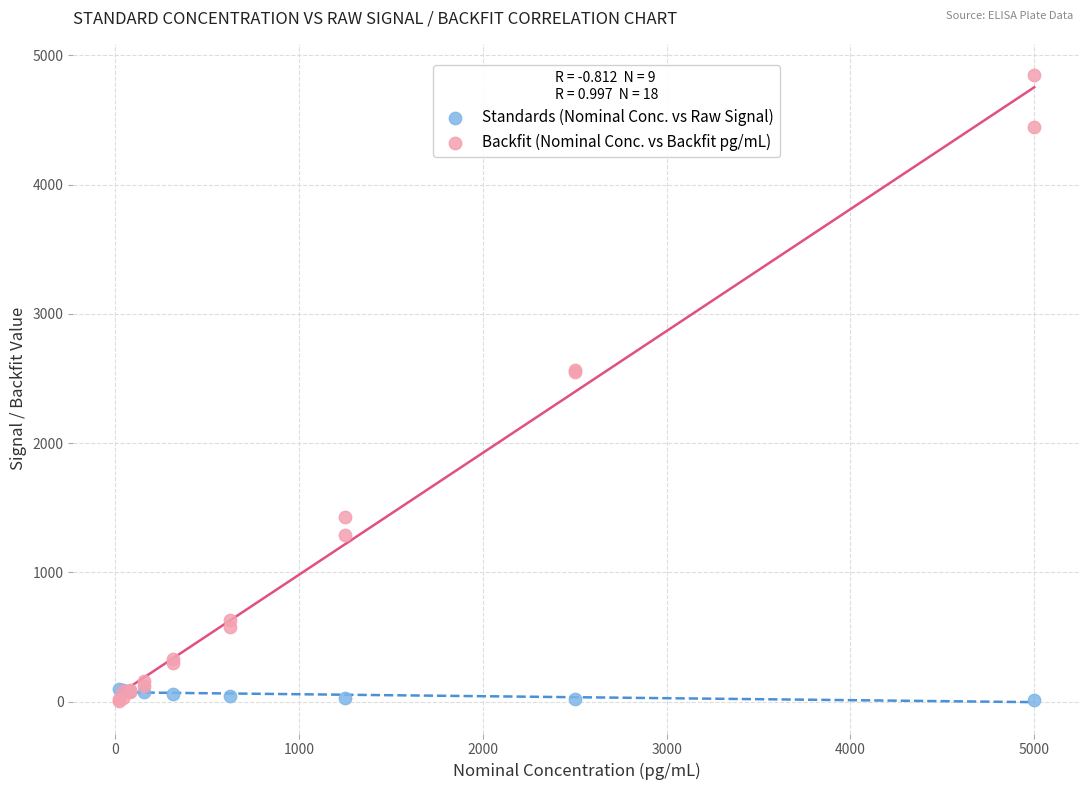

Which series has the largest Y range (max minus min)?

Backfit (Nominal Conc. vs Backfit pg/mL)